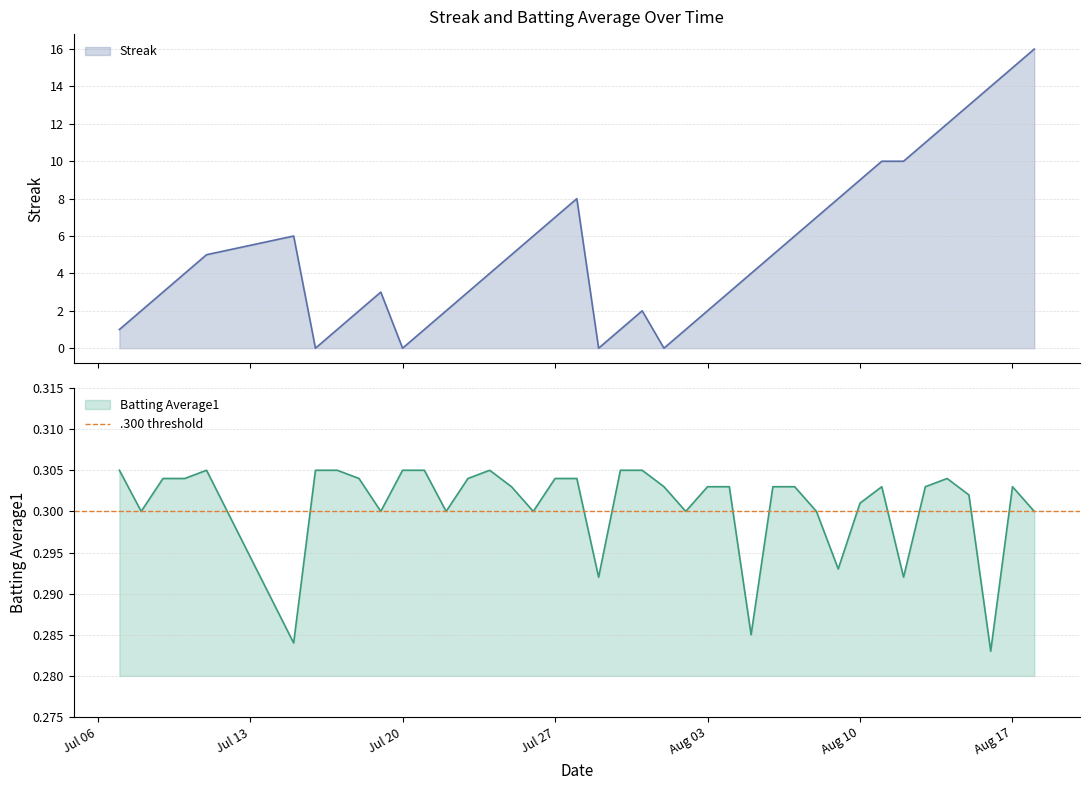

True or false: Batting Average1 has a value of 0.2 at 28.

False